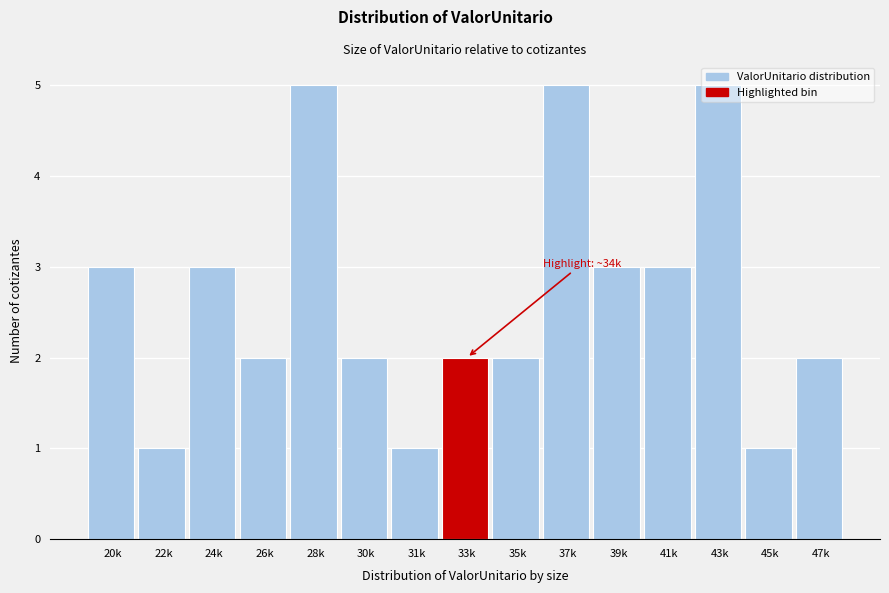

The chart shows a value of 5 at 28k. True or false?

True